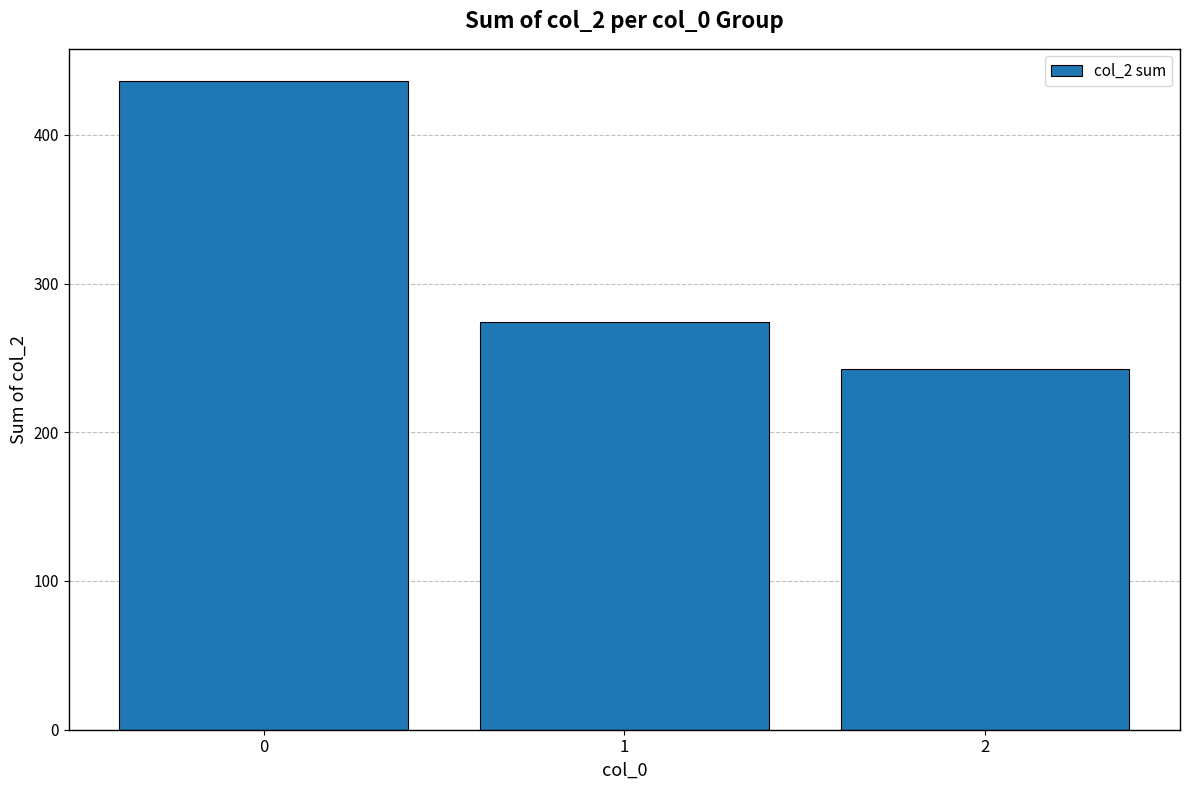

How many values are below 274?

1